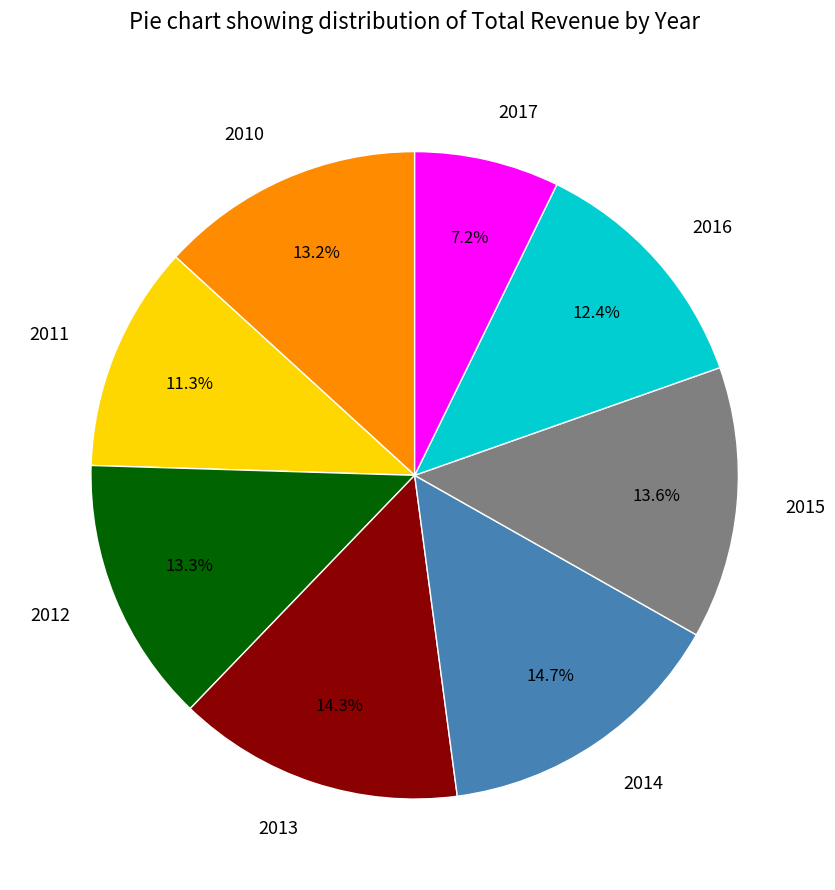

Which category has the smallest portion of the pie?

2017